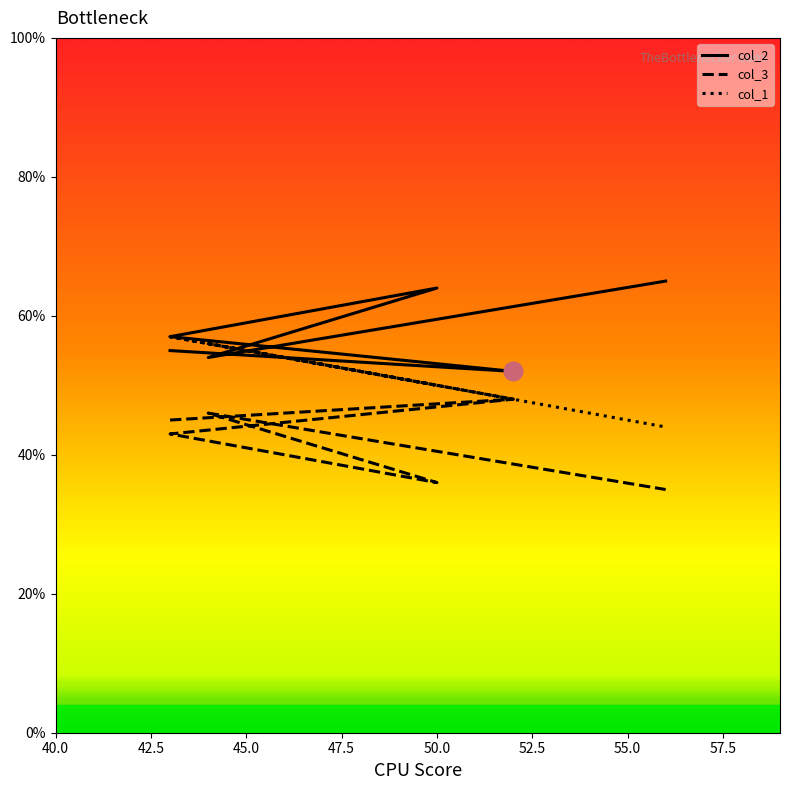

Is the value of col_1 at 52 greater than the value of col_2 at 50?

No